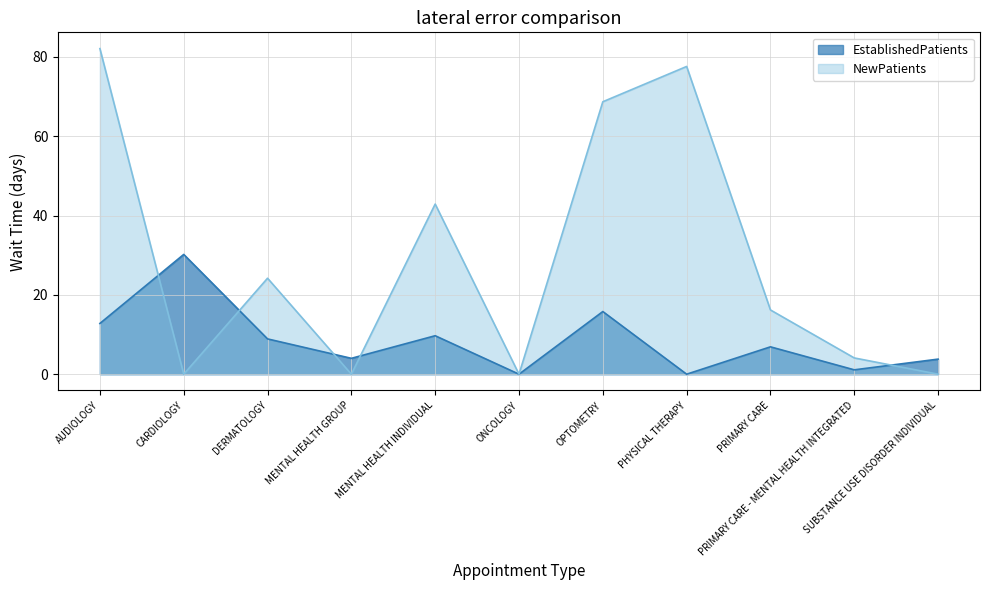

Is it true that NewPatients equals 6.6 at DERMATOLOGY?

False